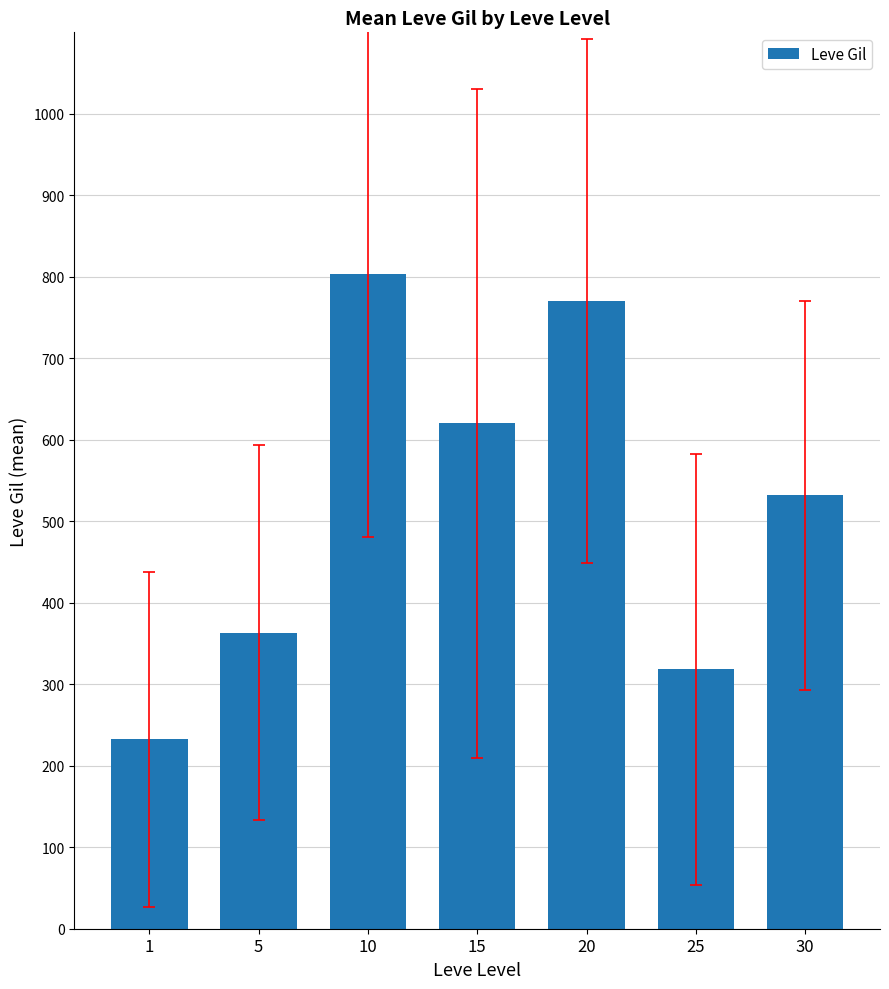

Does the chart contain stacked bars?

No